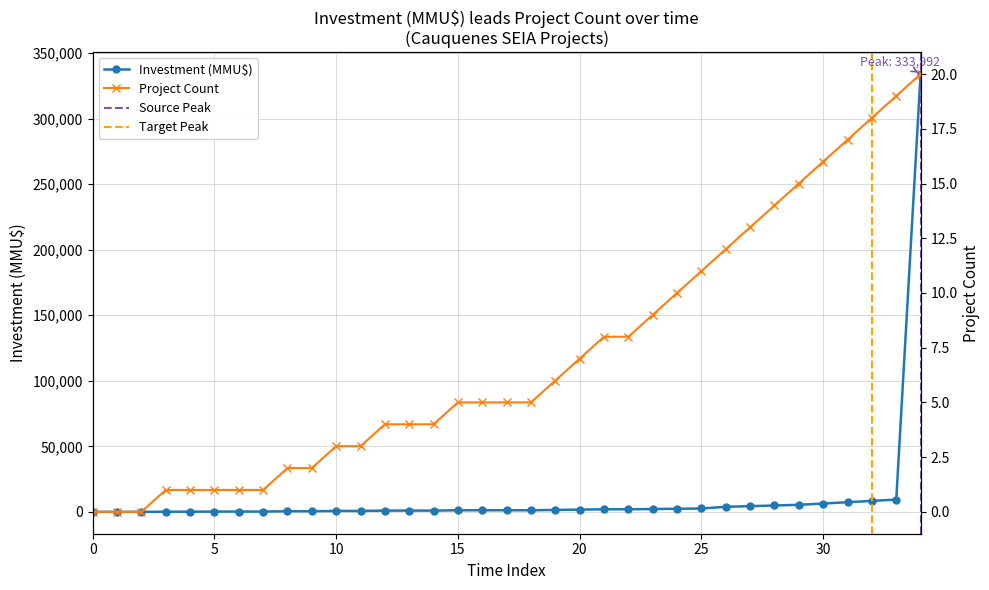

The value of Project Count at 34 is 28. True or false?

False